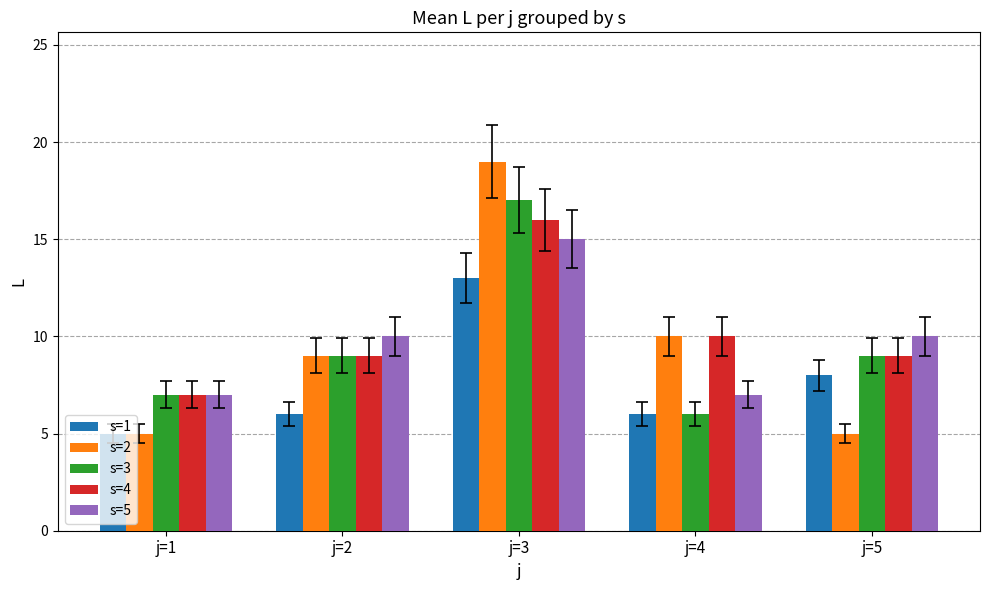

How many bars are there in total?

25